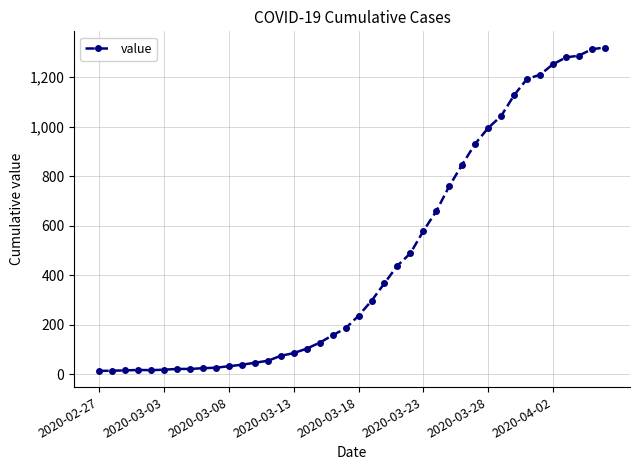

What is the difference between the maximum and minimum values?

1306